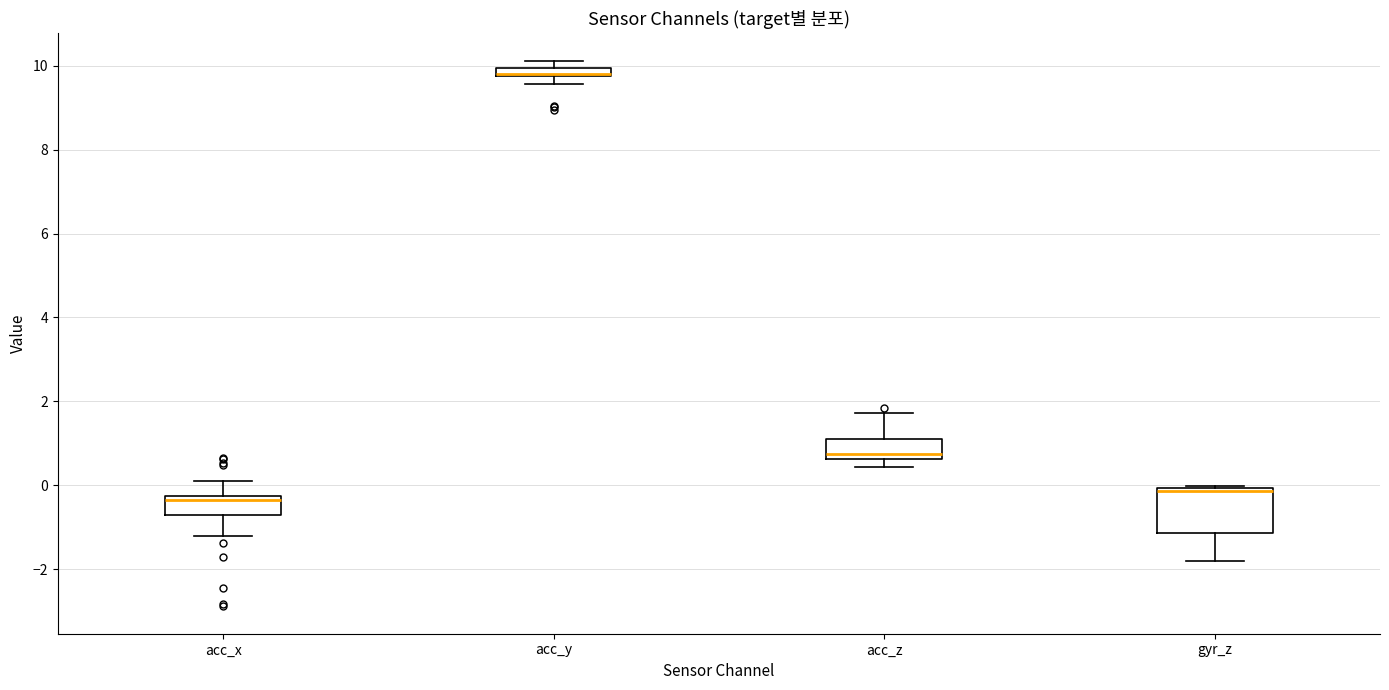

Which box is the tallest, from its lower edge to its upper edge?

gyr_z